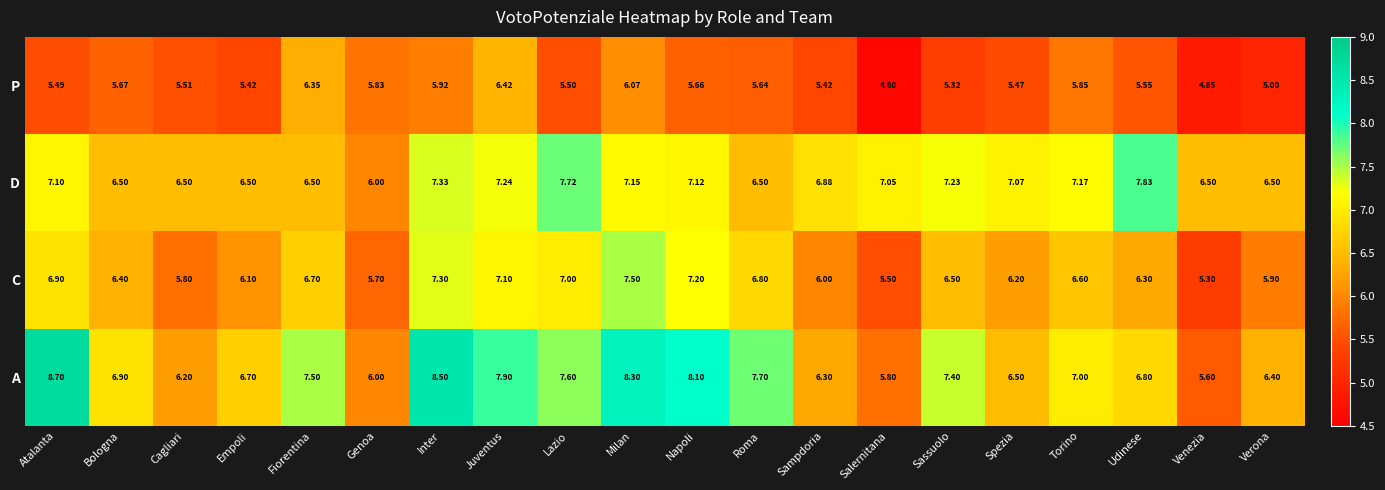

At which category does the chart reach its peak across all series?

Atalanta